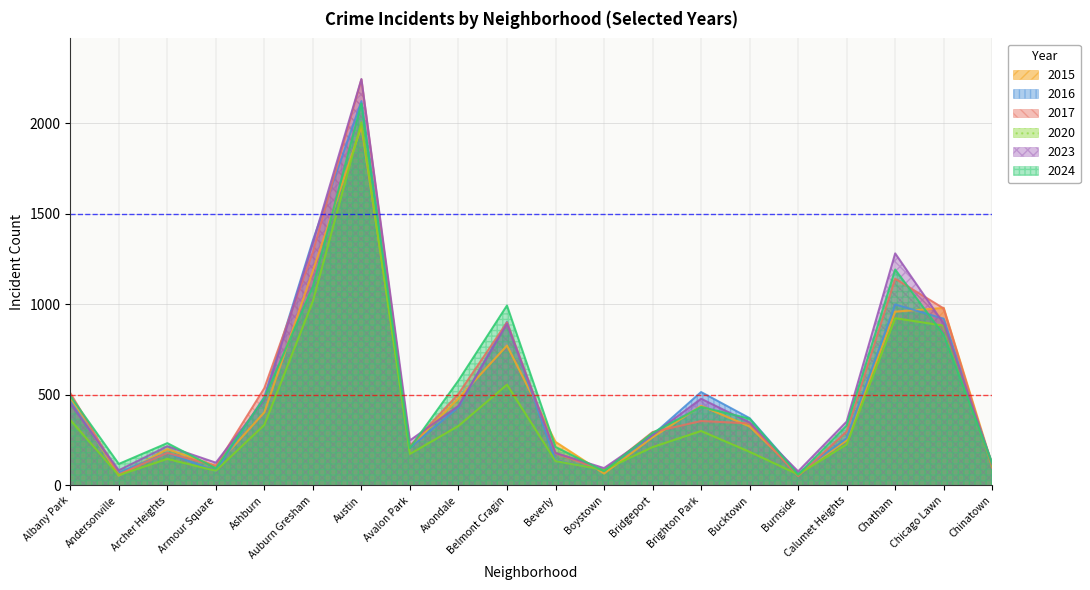

At which label is 2015 closest to 1019?

Chicago Lawn